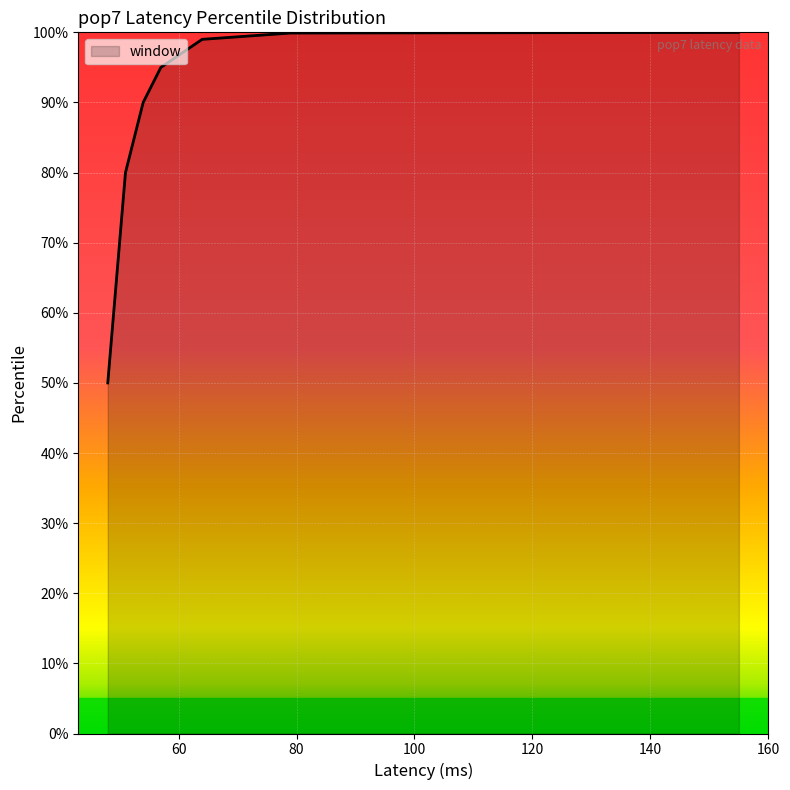

Which label corresponds to the largest value in the chart?

155